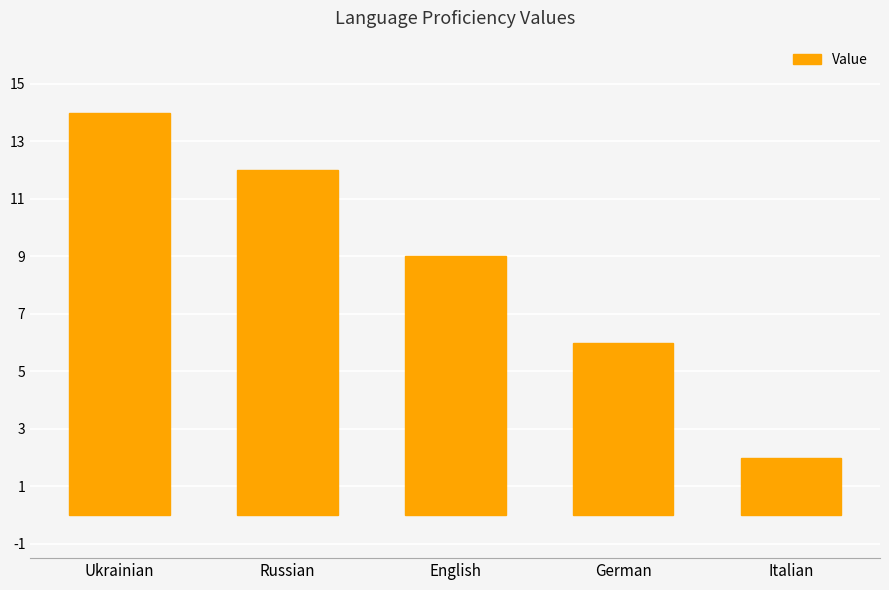

Which category has the highest value across all series?

Ukrainian